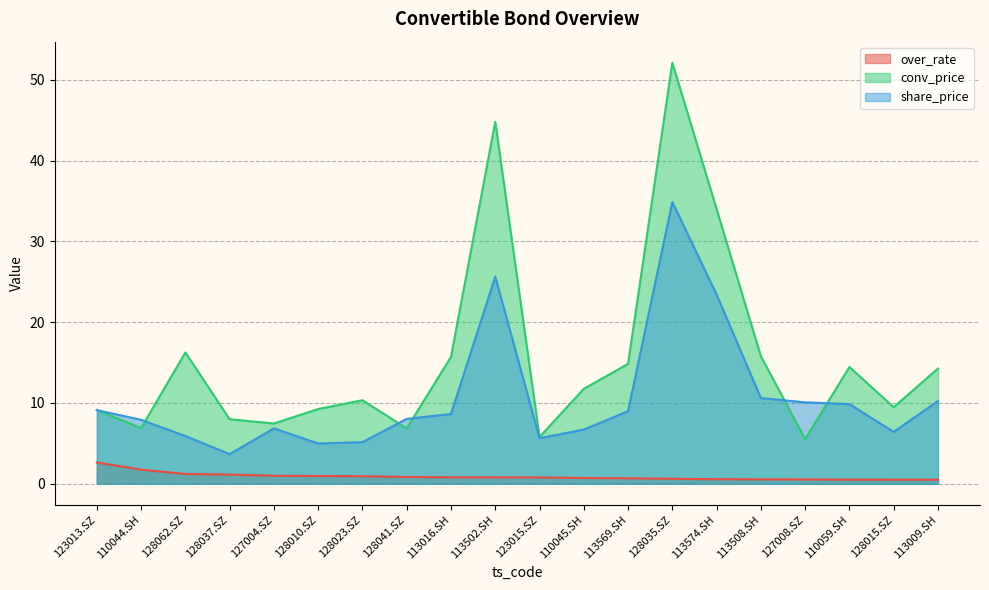

What is the total value across all series at 113569.SH?

24.5